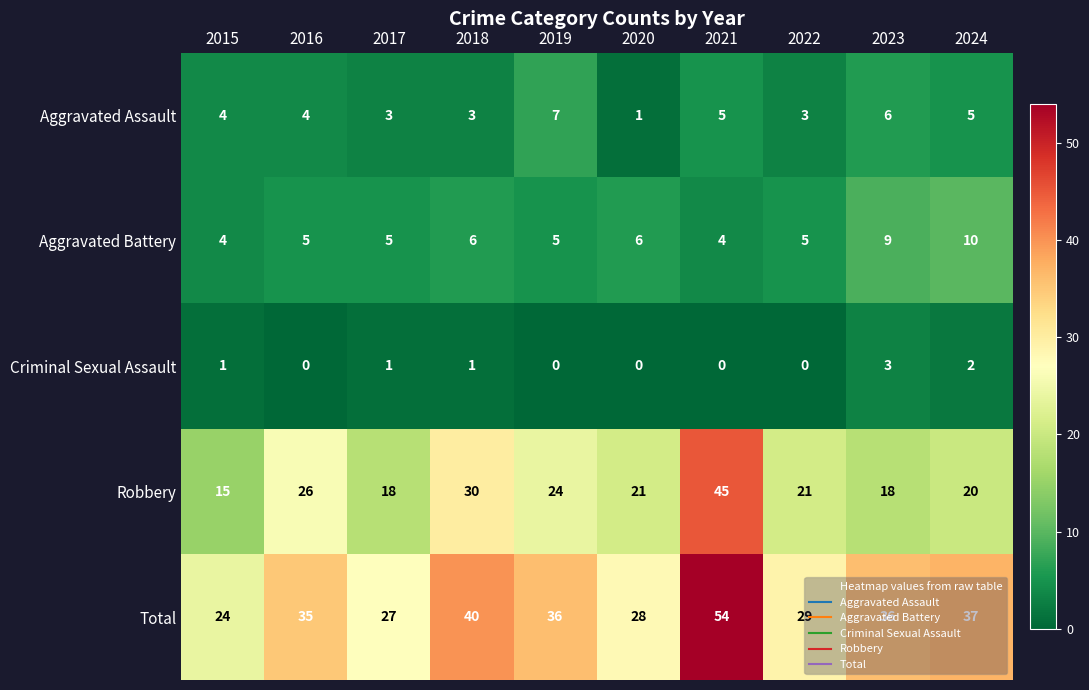

Is it true that Aggravated Battery equals 6 at 2020?

True